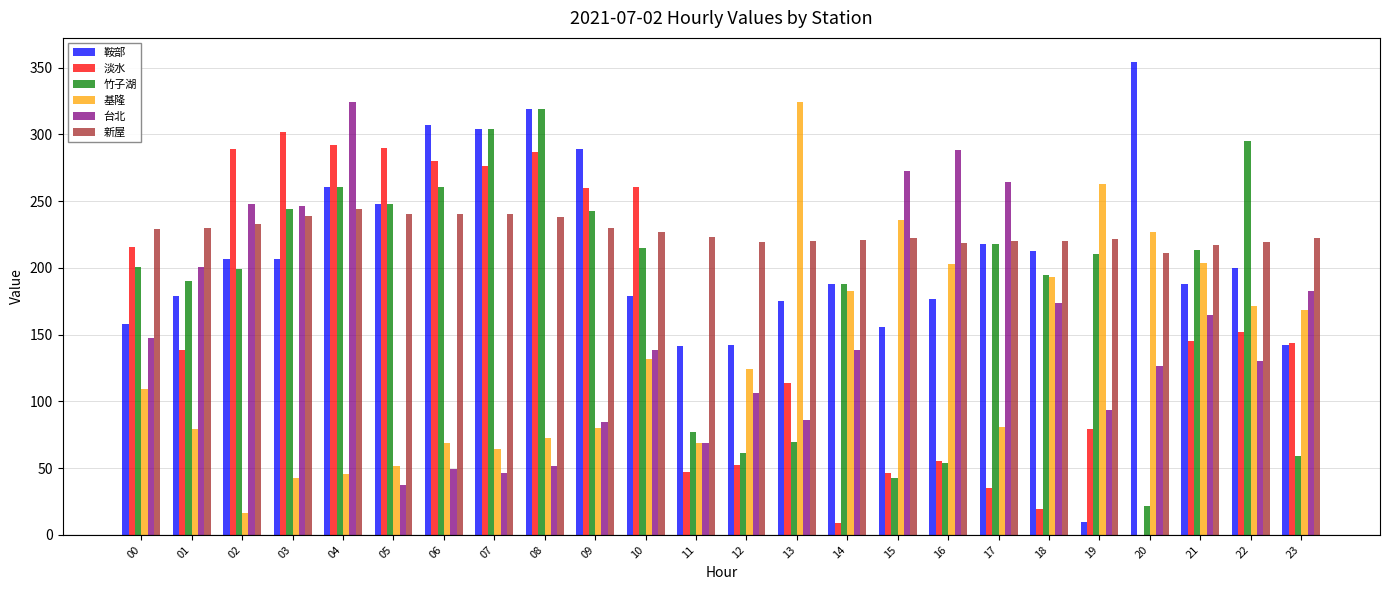

What is the sum of all 基隆 values?

3208.7